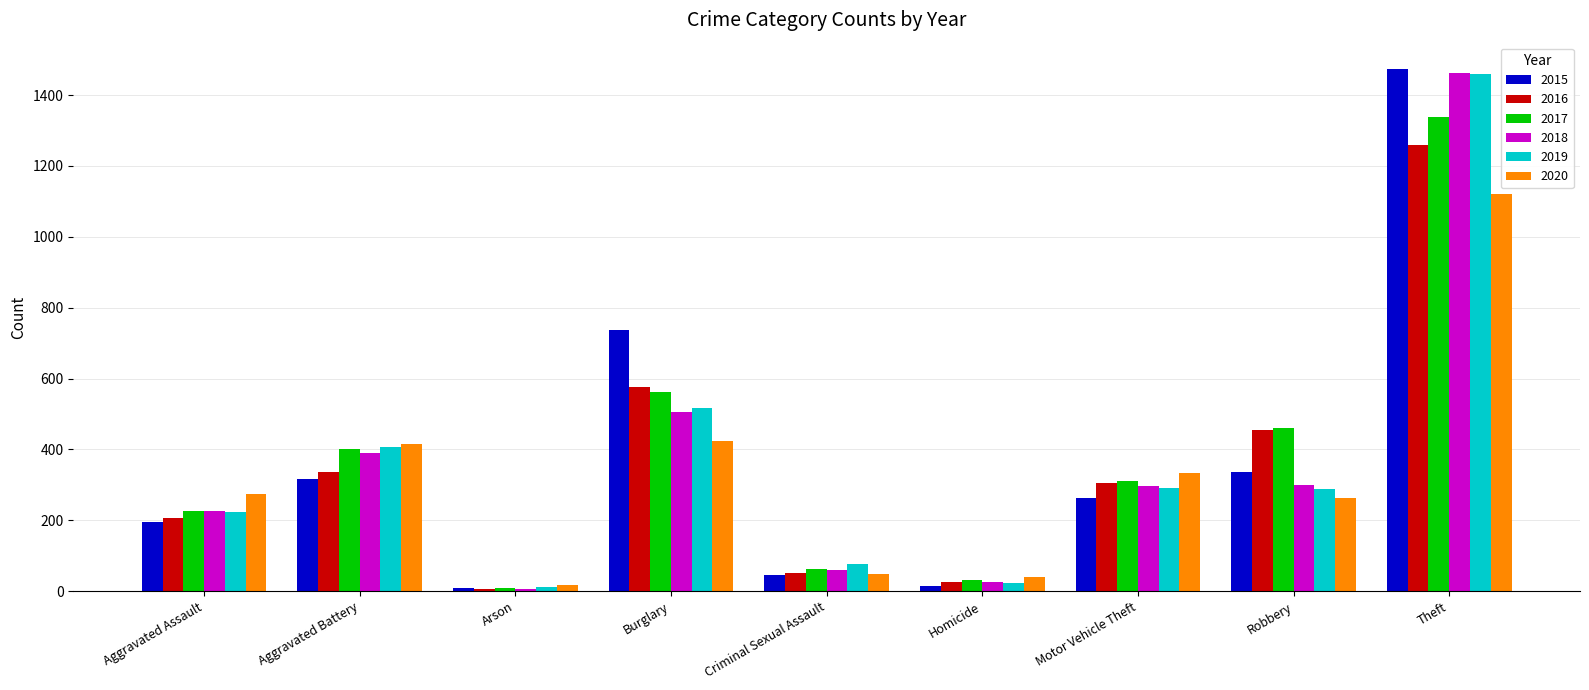

Is it true that 2017 equals 83 at Aggravated Battery?

False